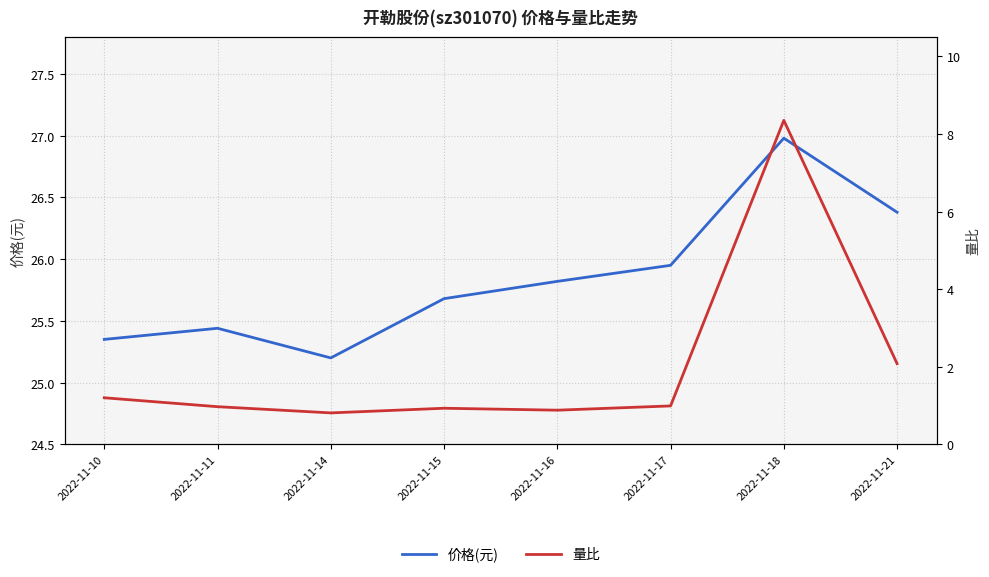

Reading right to left, transcribe all the data shown in this chart.

价格(元): 2022-11-21=26.4	2022-11-18=27.0	2022-11-17=25.9	2022-11-16=25.8	2022-11-15=25.7	2022-11-14=25.2	2022-11-11=25.4	2022-11-10=25.4
量比: 2022-11-21=2.1	2022-11-18=8.3	2022-11-17=1.0	2022-11-16=0.9	2022-11-15=0.9	2022-11-14=0.8	2022-11-11=1.0	2022-11-10=1.2